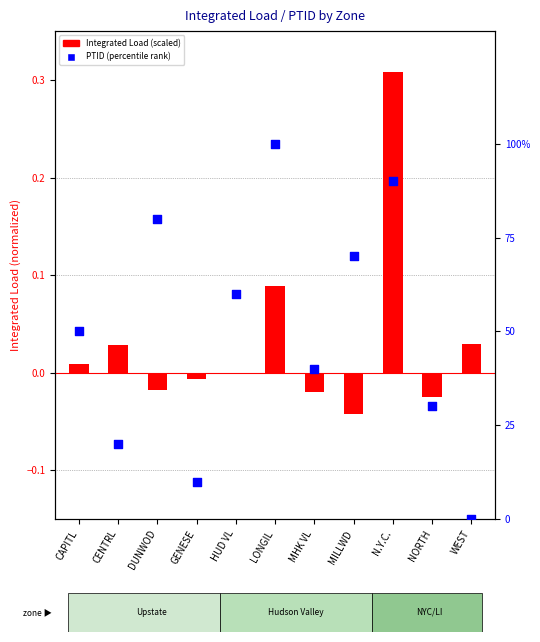

Which series has the largest total across all categories?

PTID (percentile rank)